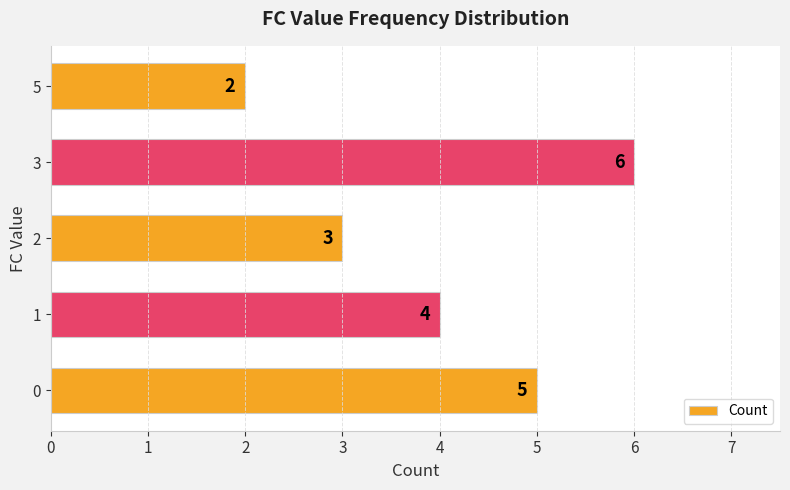

List the labels in order of value, largest first.

3, 0, 1, 2, 5